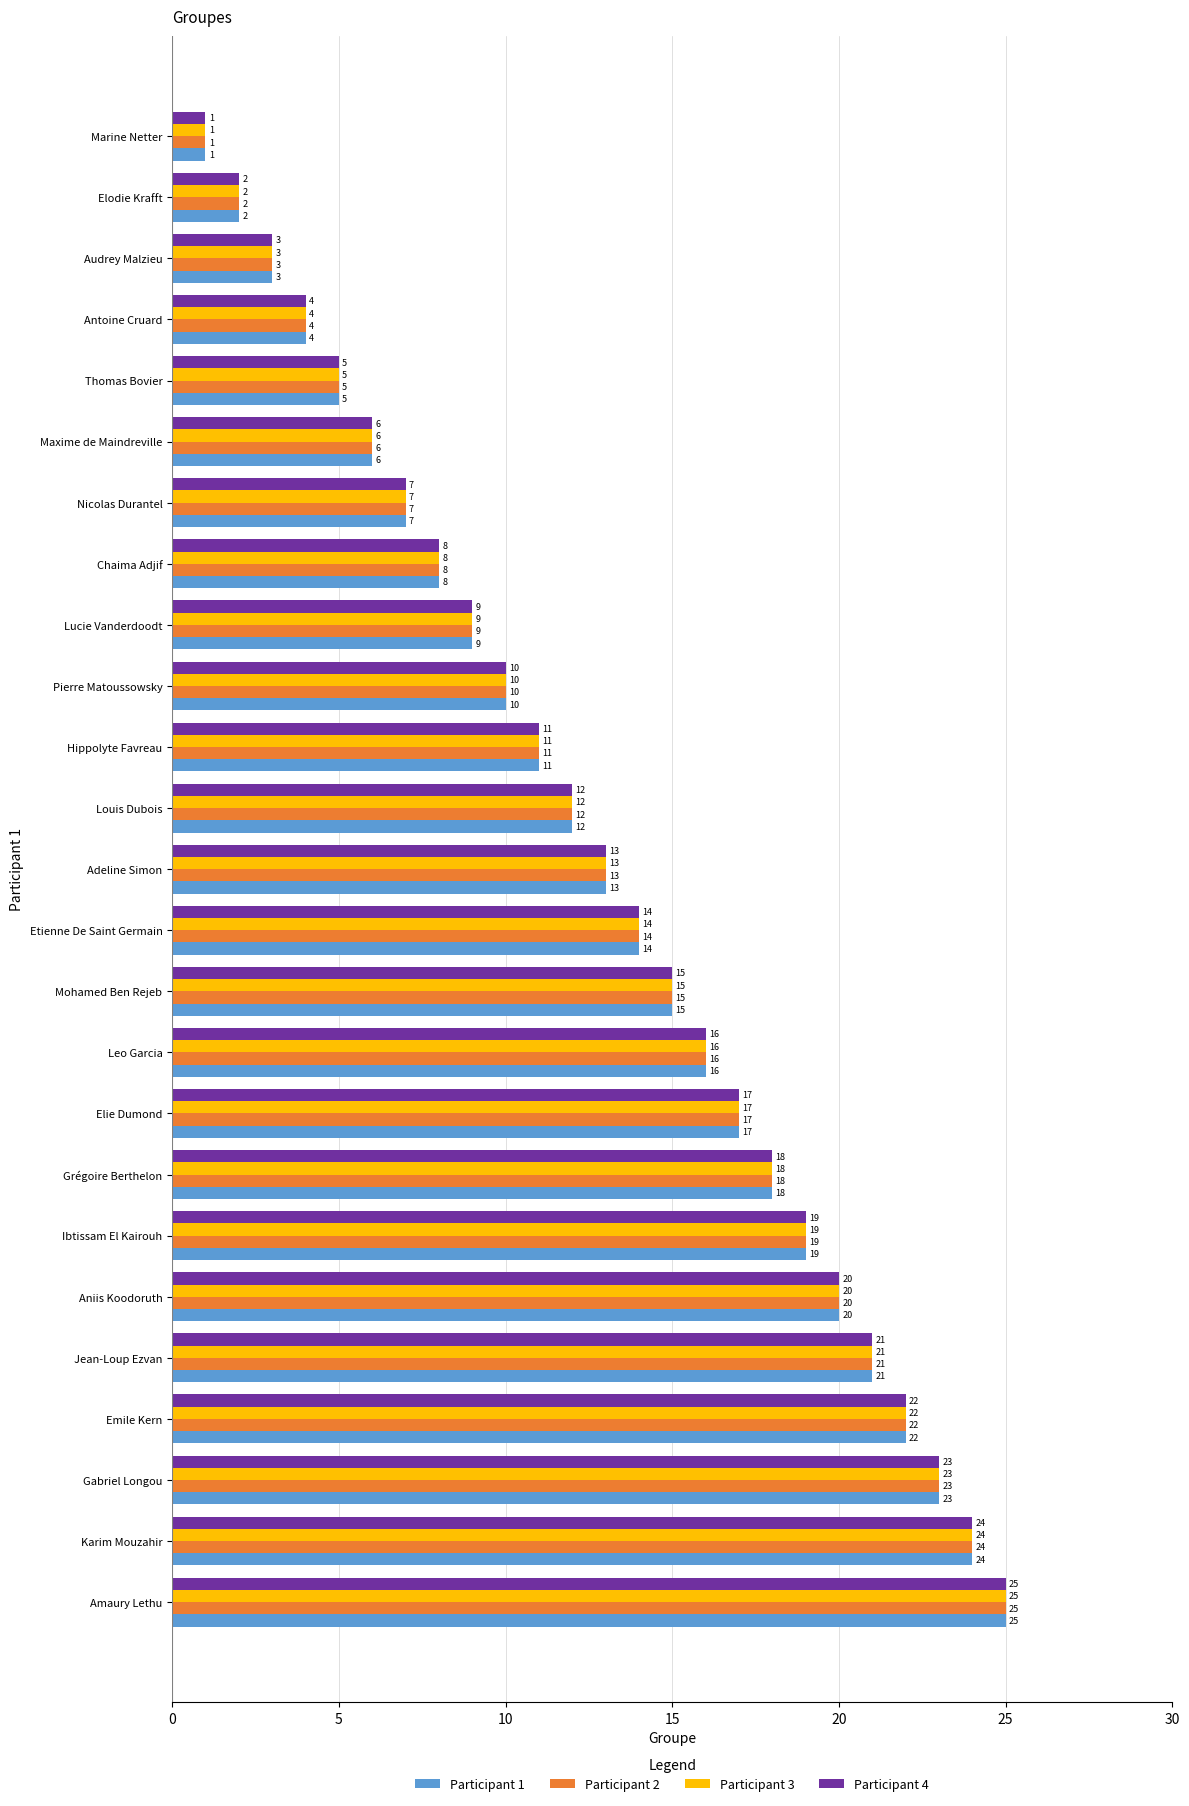

What is the total value across all series at Adeline Simon?

52